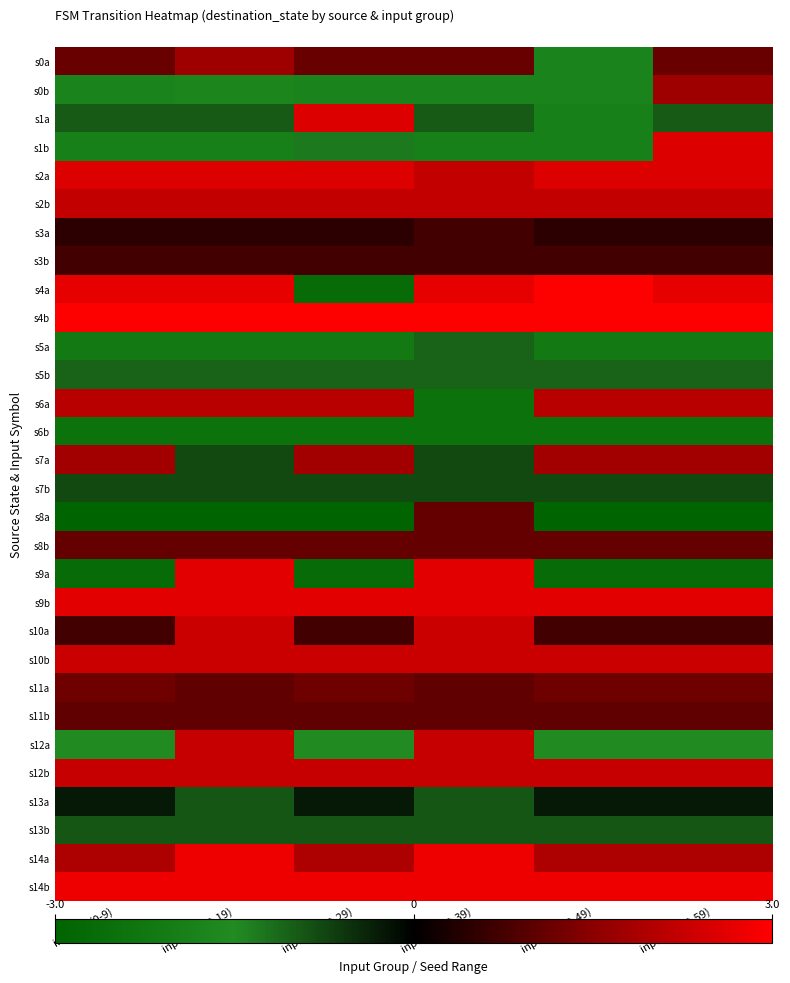

What is the maximum value shown in the chart?

3.0